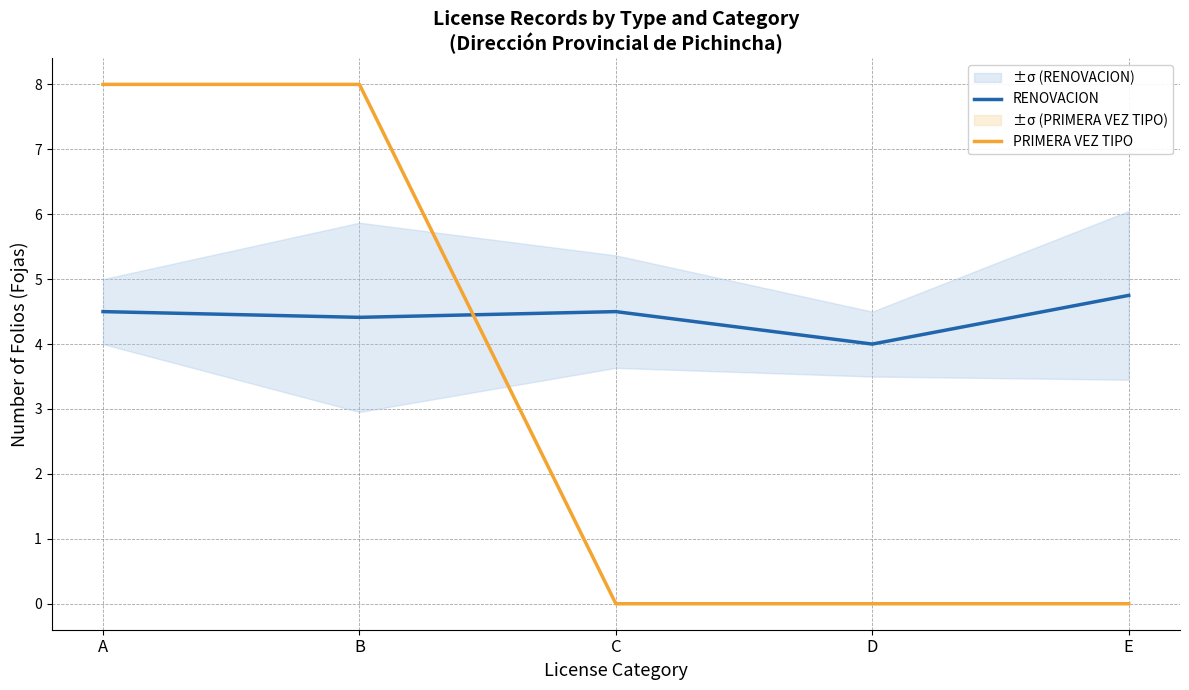

What is the total value across all series at D?

4.0